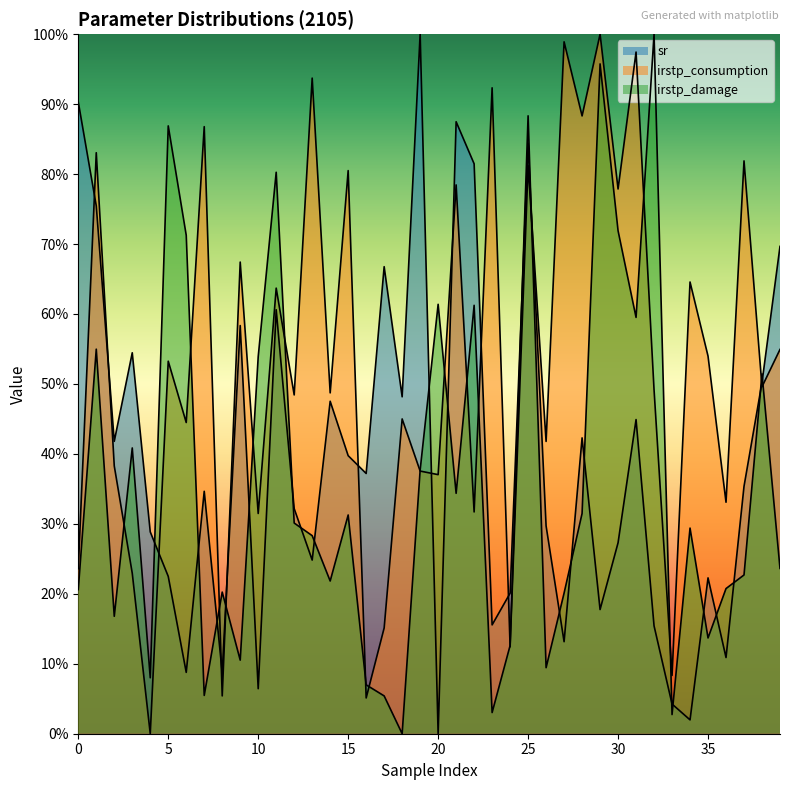

Reading left to right, extract all data points from this chart.

sr: 0.9	0.8	0.4	0.5	0.3	0.2	0.1	0.3	0.1	0.6	0.1	0.6	0.3	0.2	0.5	0.4	0.4	0.7	0.5	1.0	0.0	0.9	0.8	0.2	0.2	0.8	0.3	0.1	0.4	0.2	0.3	0.4	0.2	0.0	0.0	0.2	0.1	0.4	0.5	0.7
irstp_consumption: 0.2	0.8	0.4	0.2	0.0	0.5	0.4	0.9	0.1	0.7	0.3	0.6	0.5	0.9	0.5	0.8	0.1	0.2	0.4	0.4	0.4	0.8	0.3	0.9	0.1	0.8	0.4	1.0	0.9	1.0	0.8	1.0	0.5	0.1	0.6	0.5	0.3	0.8	0.5	0.5
irstp_damage: 0.2	0.5	0.2	0.4	0.1	0.9	0.7	0.1	0.2	0.1	0.5	0.8	0.3	0.3	0.2	0.3	0.1	0.1	0.0	0.4	0.6	0.3	0.6	0.0	0.1	0.9	0.1	0.2	0.3	1.0	0.7	0.6	1.0	0.0	0.3	0.1	0.2	0.2	0.5	0.2